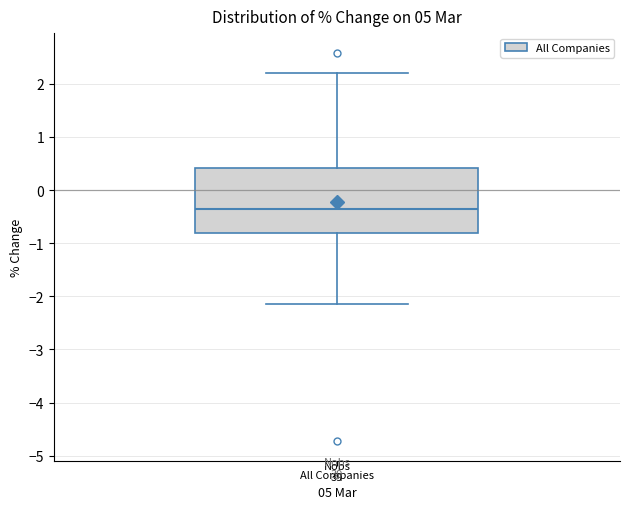

Read this box plot against the y-axis: the position of the median line, the range covered by the box, and the ends of both whiskers. The values are not printed on the chart, so give them approximately, as read against the axis.

median -0.3, box -0.8 to 0.4, whiskers -2.1 to 2.2